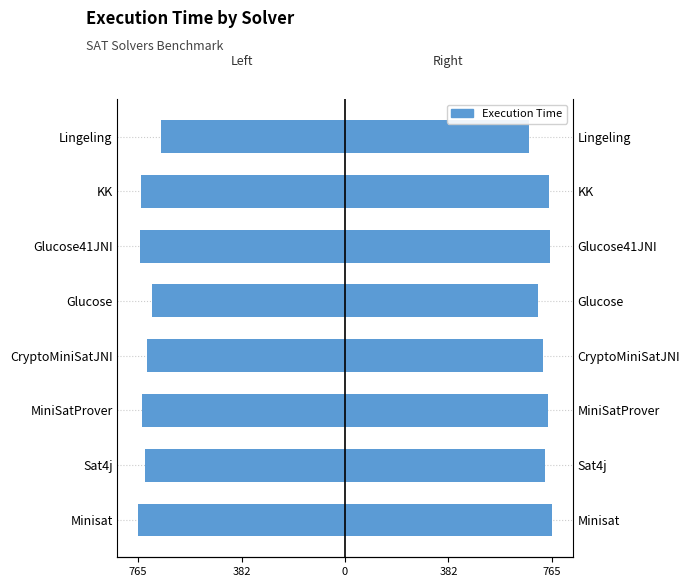

What is the average value of the Execution Time (left) series?

-737